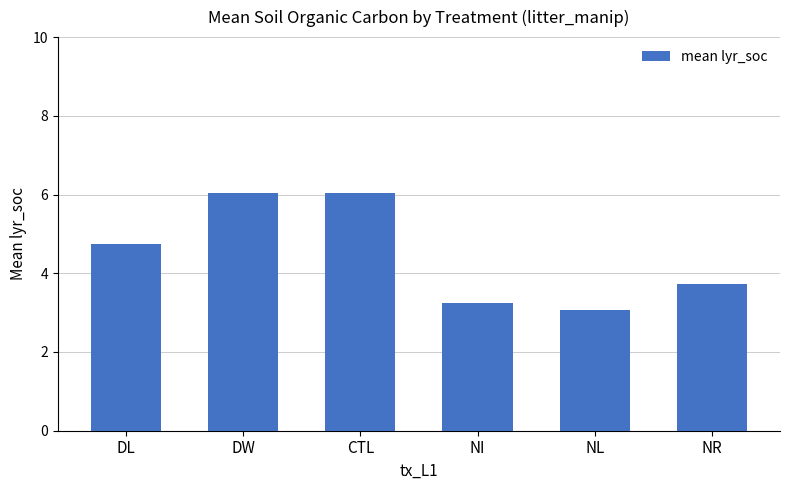

What is the smallest value displayed?

3.1